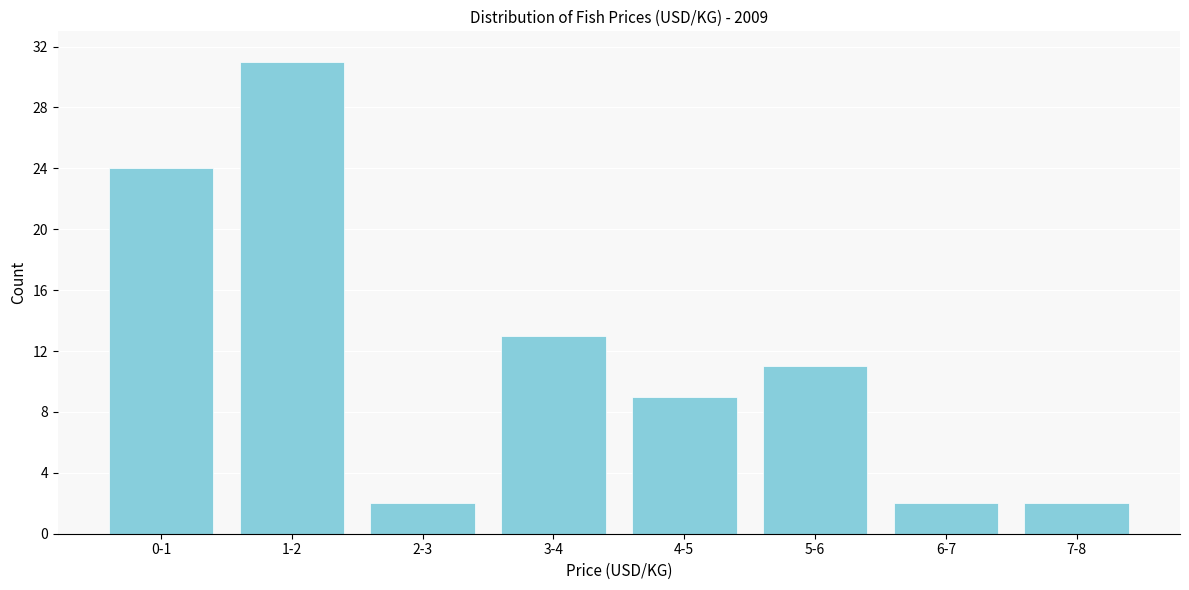

Reading left to right, list all the values displayed in this chart.

24	31	2	13	9	11	2	2